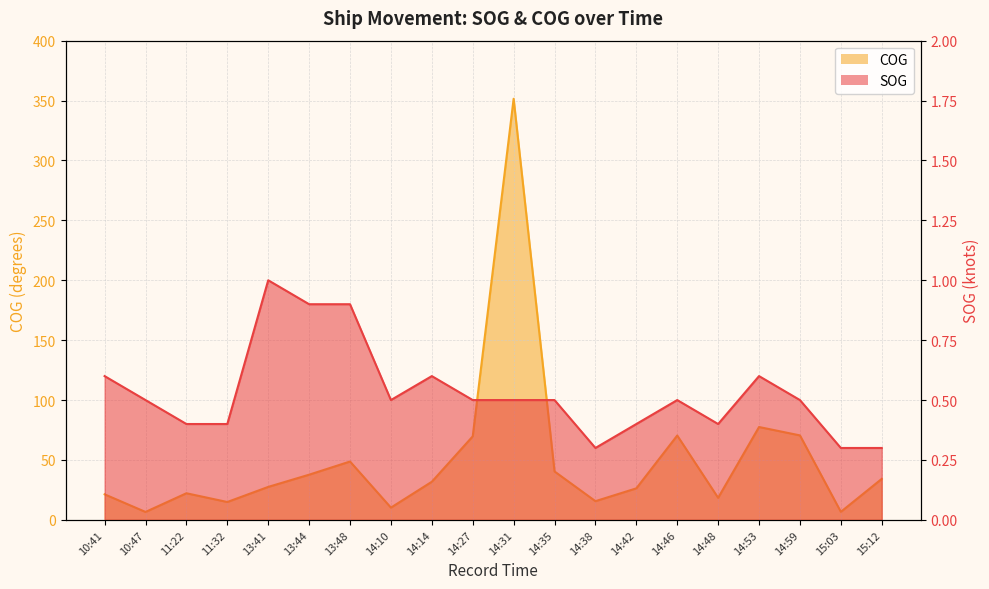

Which series has the largest total across all categories?

COG